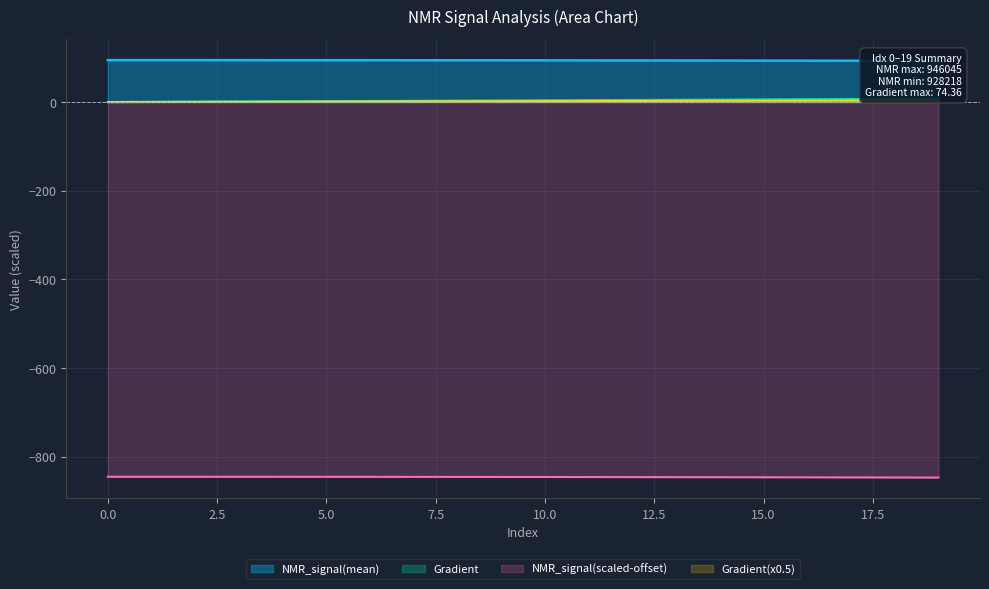

True or false: NMR_signal(mean) and Gradient intersect in this chart.

False